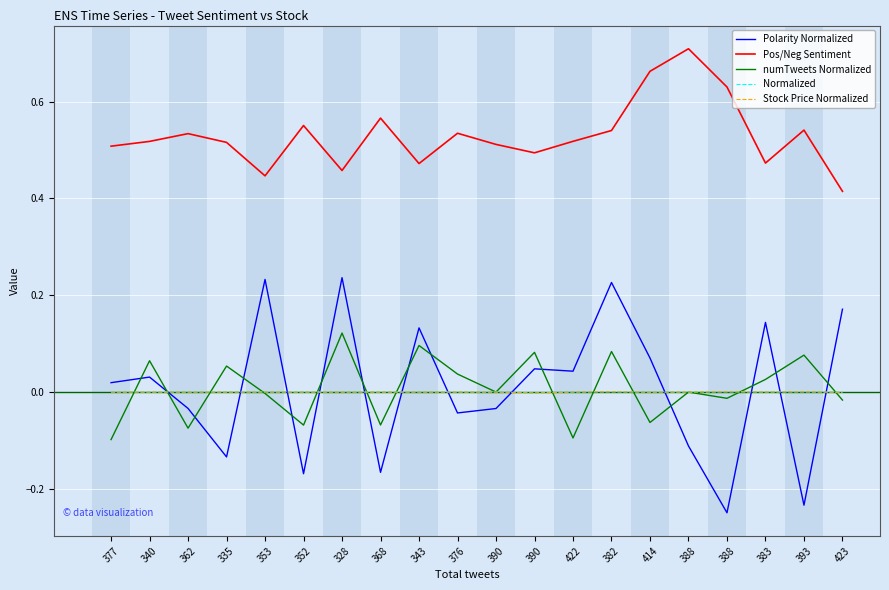

Reading left to right, extract all data points from this chart.

Polarity Normalized: 0.0	0.0	-0.0	-0.1	0.2	-0.2	0.2	-0.2	0.1	-0.0	-0.0	0.0	0.0	0.2	0.1	-0.1	-0.2	0.1	-0.2	0.2
Pos/Neg Sentiment: 0.5	0.5	0.5	0.5	0.4	0.6	0.5	0.6	0.5	0.5	0.5	0.5	0.5	0.5	0.7	0.7	0.6	0.5	0.5	0.4
numTweets Normalized: -0.1	0.1	-0.1	0.1	-0.0	-0.1	0.1	-0.1	0.1	0.0	0.0	0.1	-0.1	0.1	-0.1	0.0	-0.0	0.0	0.1	-0.0
Normalized: 0.0	0.0	0.0	0.0	0.0	0.0	0.0	0.0	0.0	0.0	0.0	-0.0	0.0	0.0	-0.0	0.0	0.0	0.0	0.0	-0.0
Stock Price Normalized: 0.0	0.0	0.0	0.0	0.0	0.0	0.0	0.0	0.0	0.0	0.0	-0.0	0.0	0.0	-0.0	0.0	0.0	0.0	0.0	-0.0